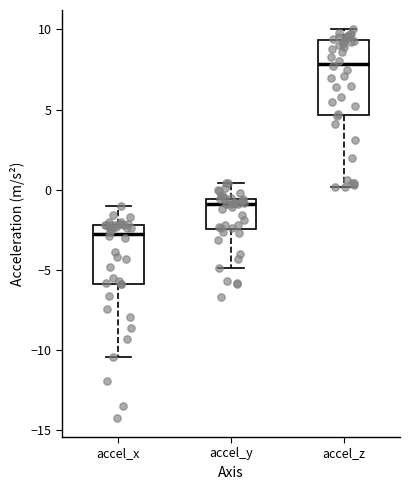

Which box is the tallest, from its lower edge to its upper edge?

accel_z